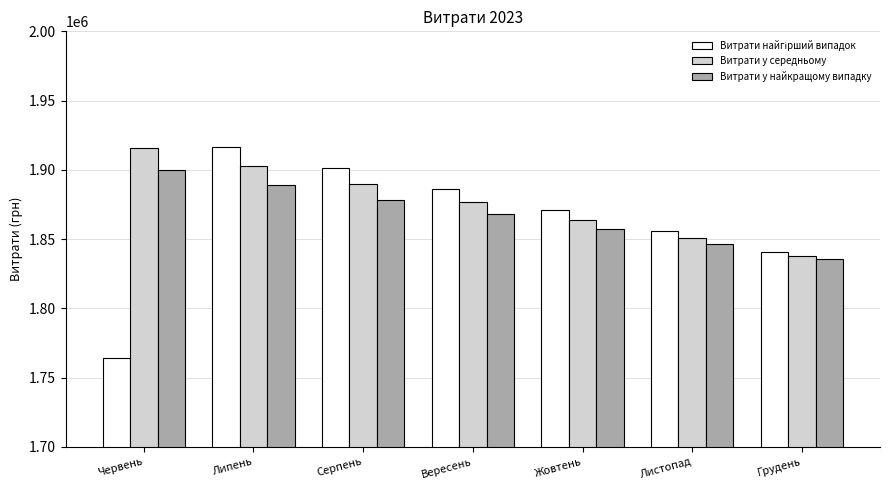

What is the difference between the highest and lowest values at Вересень?

18252.0